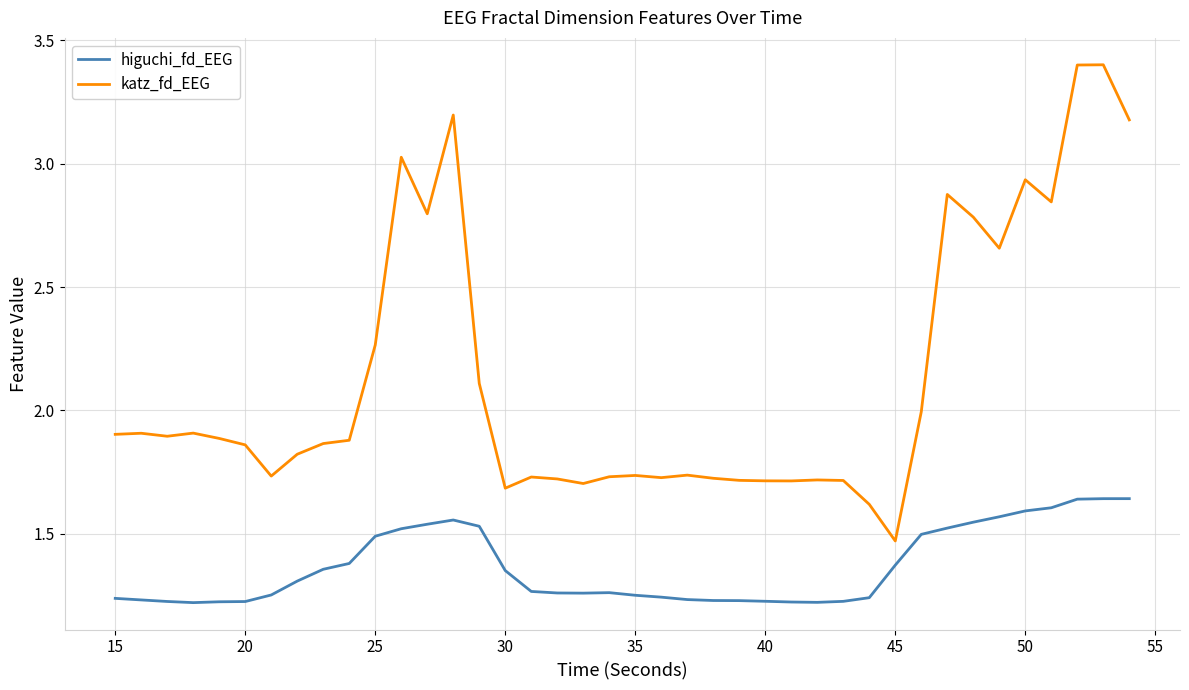

What is the maximum value shown in the chart?

3.4